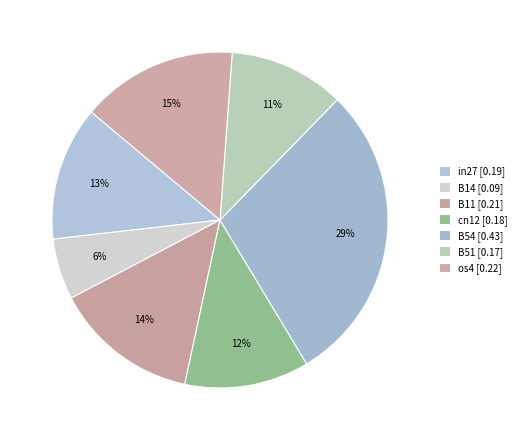

To the nearest percent, what portion does in27 represent?

13%